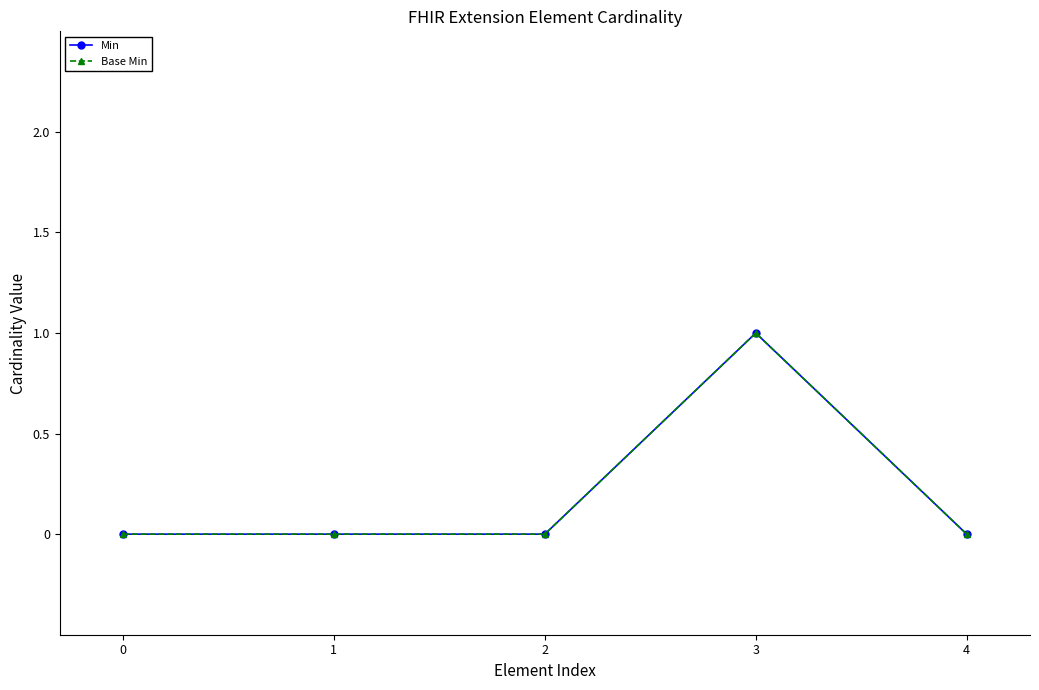

True or false: Base Min has a value of 1 at 3.

True